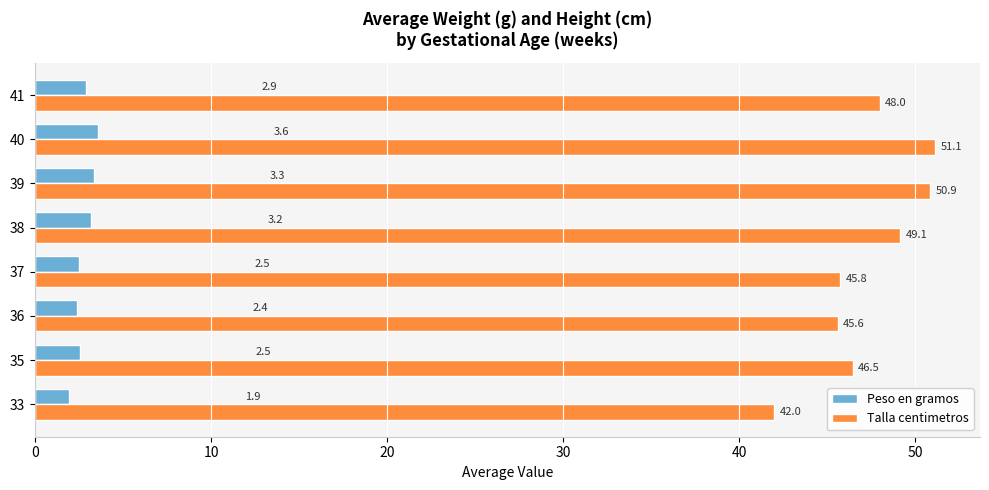

What is the minimum value for Talla centimetros?

42.0